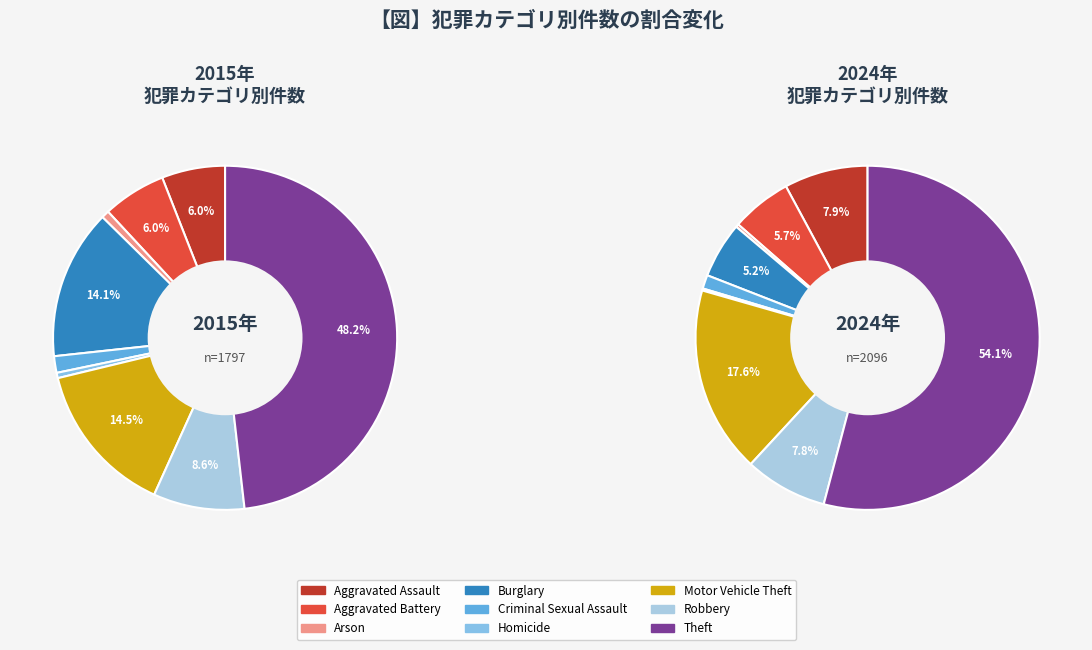

The 7 slice represents 8% of the pie. True or false?

True